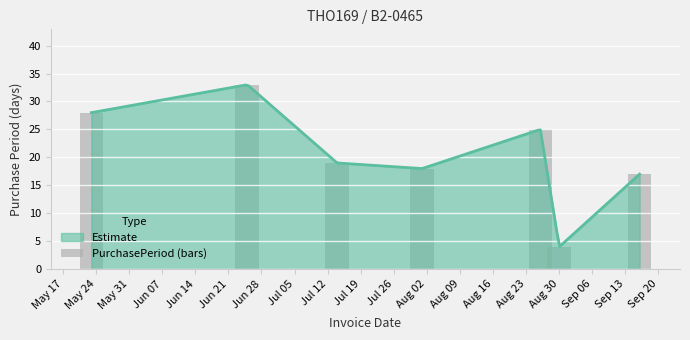

Count the number of values greater than 19.

3